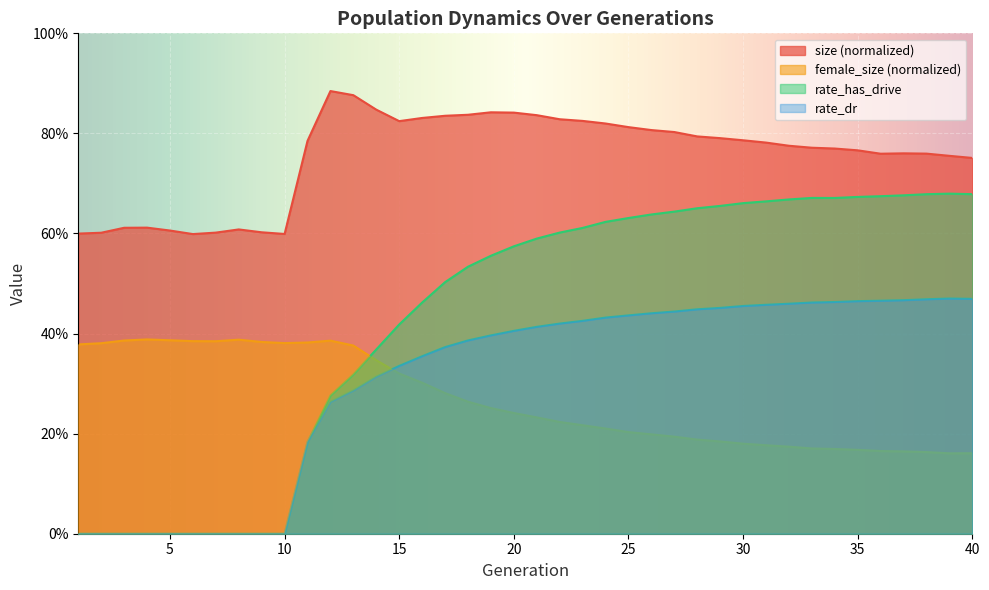

Between 11 and 25, which series saw the biggest shift?

rate_has_drive